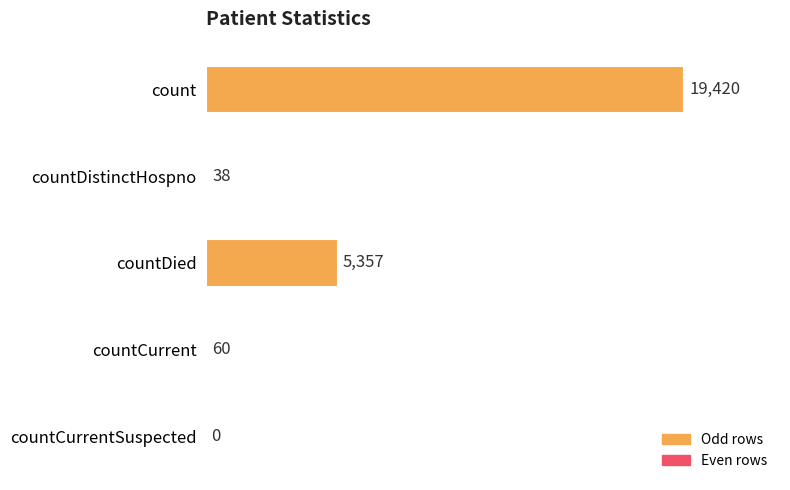

At which label is the value closest to 9710?

countDied